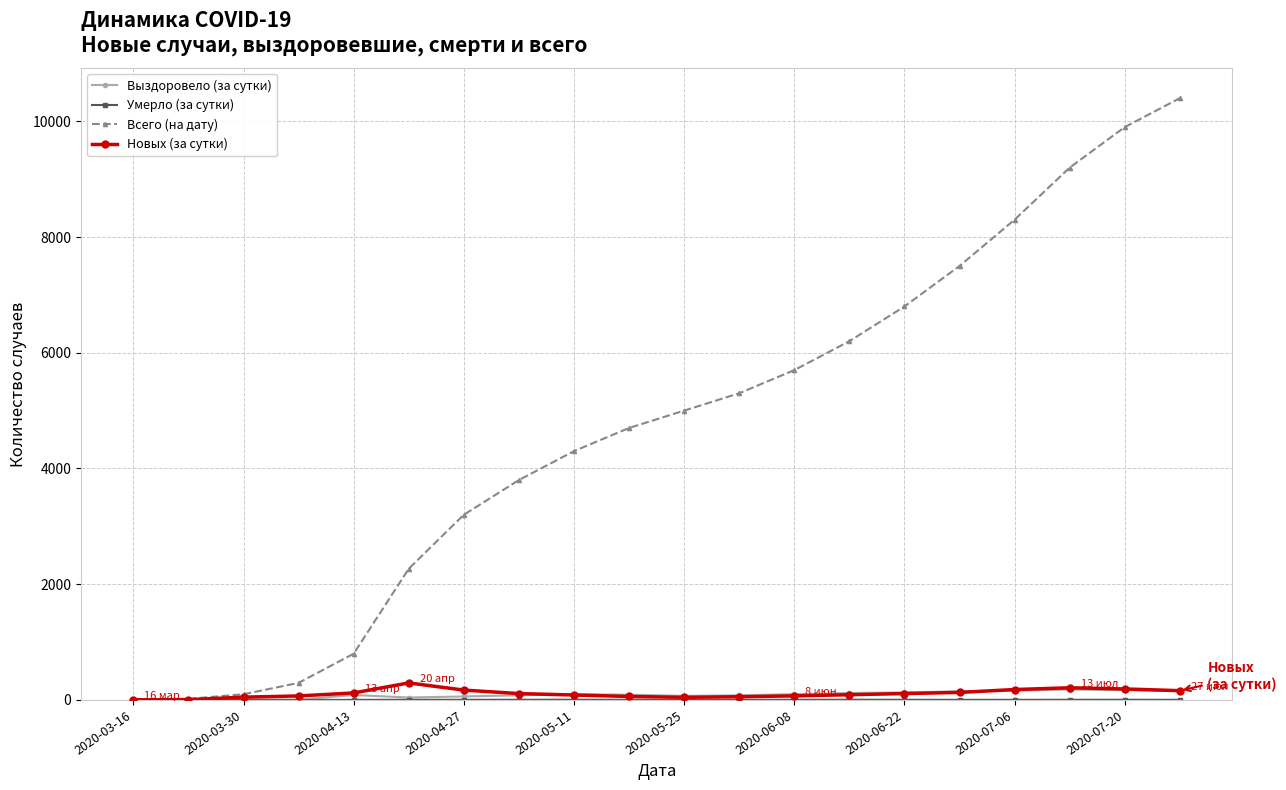

Which series has the largest range (max minus min)?

Всего (на дату)